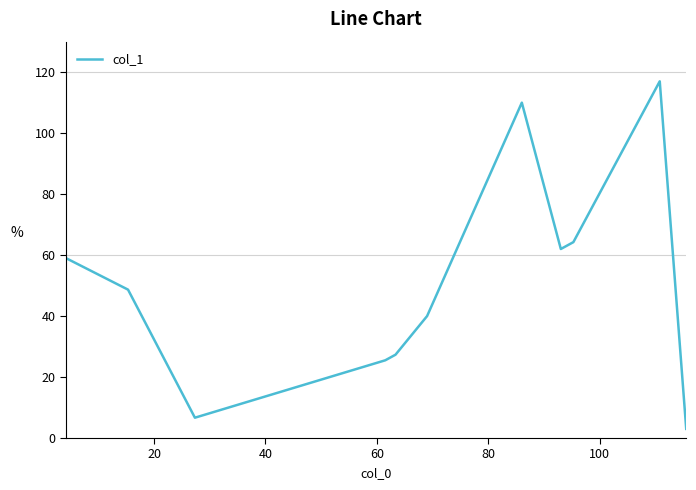

What is the difference between the maximum and minimum values?

114.0